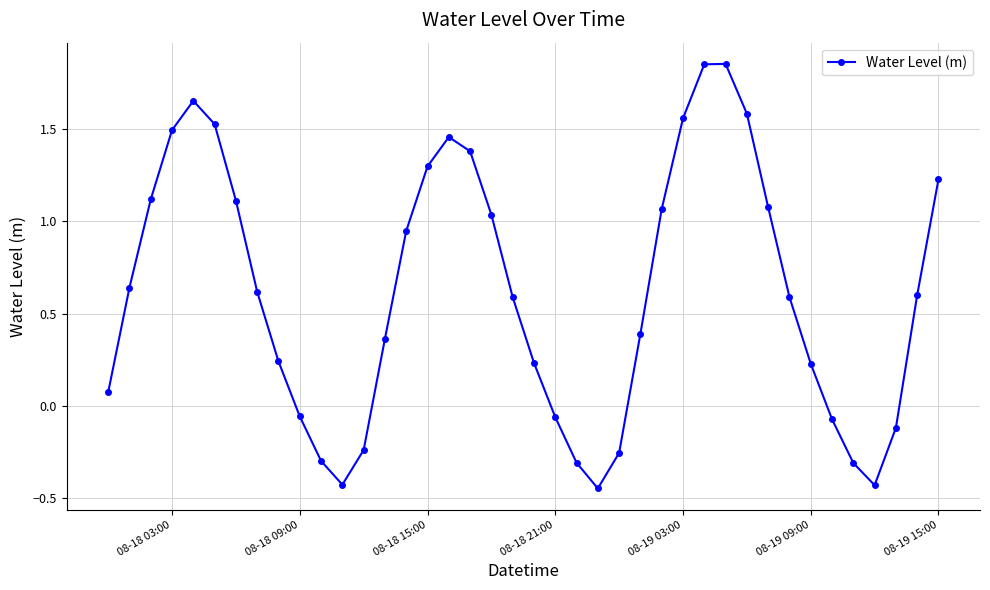

How many points are higher than both their immediate neighbors (excluding endpoints)?

3